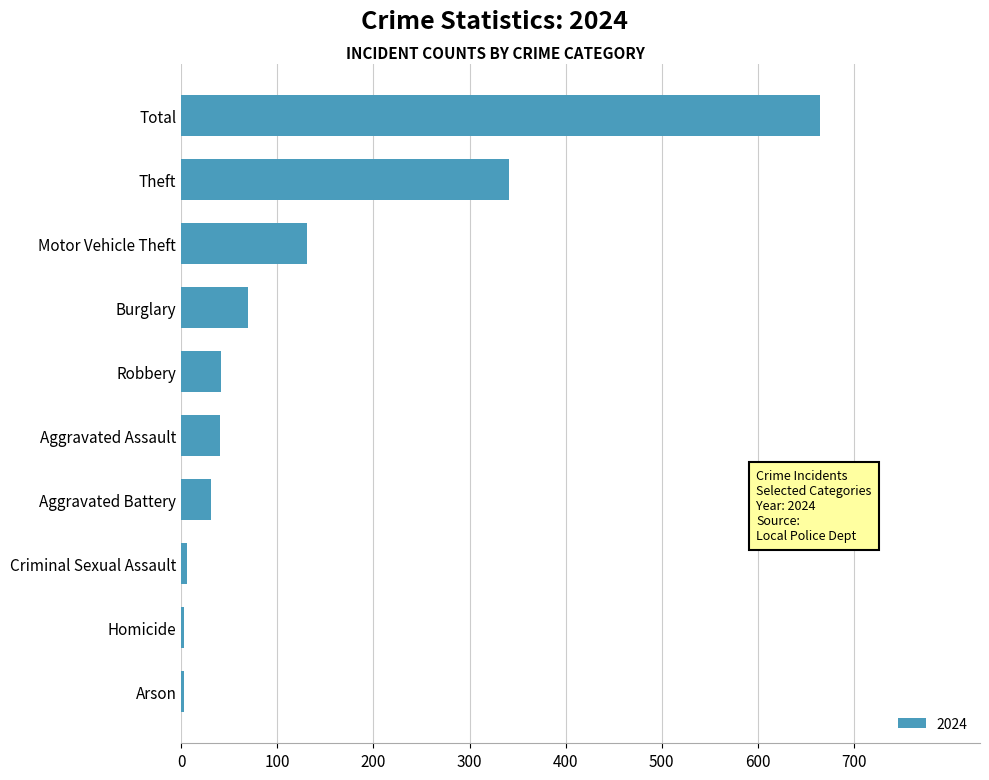

Does the chart contain stacked bars?

No